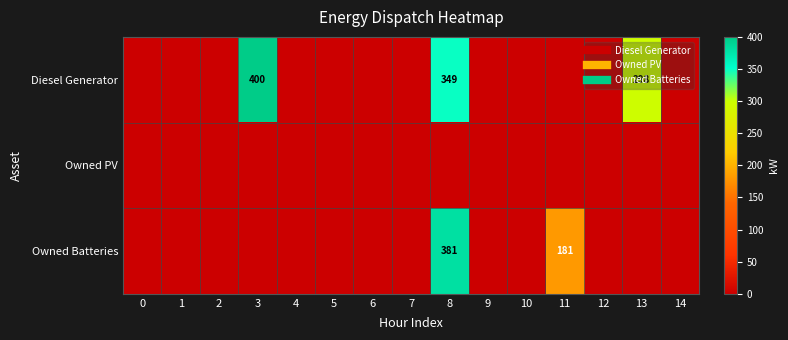

Which series has the largest range (max minus min)?

Diesel Generator